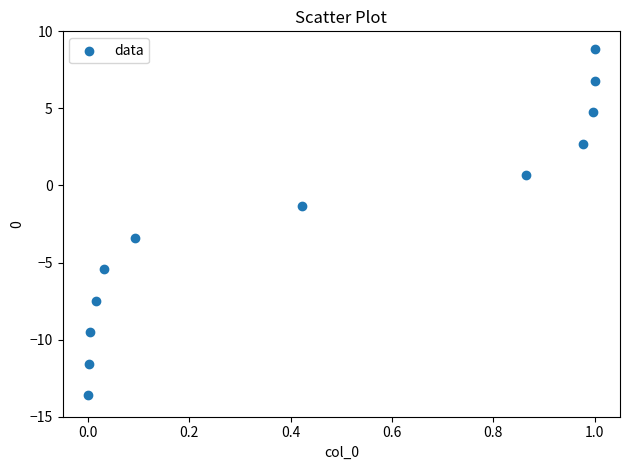

What is the range of Y values (max minus min)?

22.4